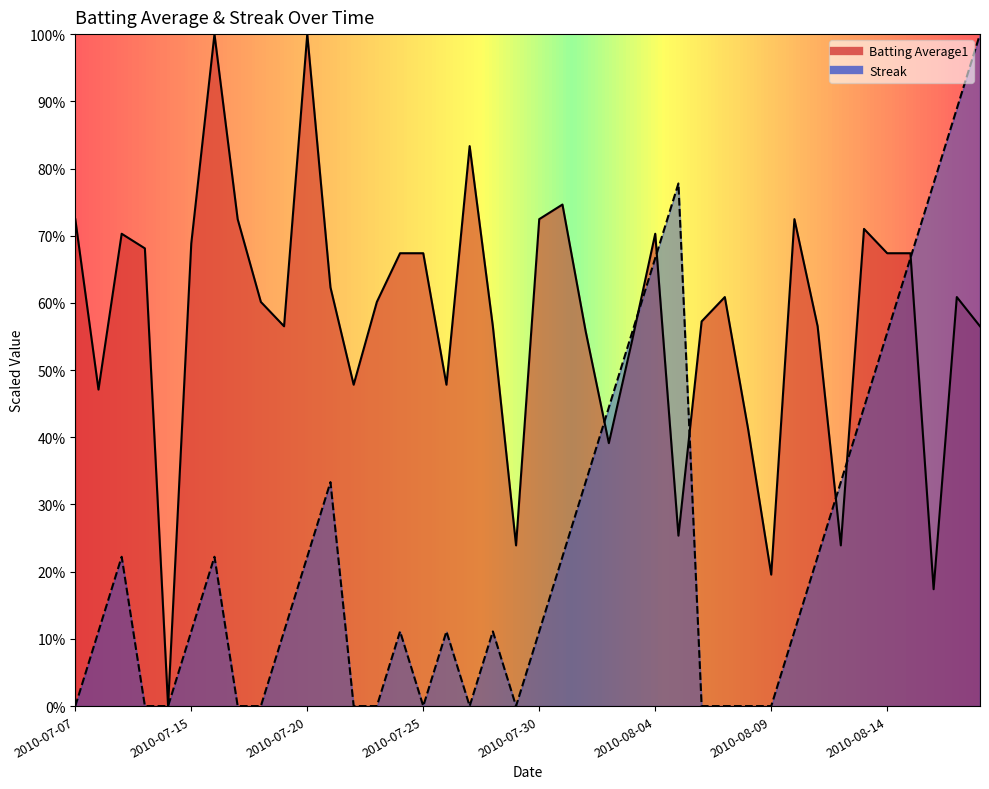

What is the sum of all Batting Average1 values?

23.0